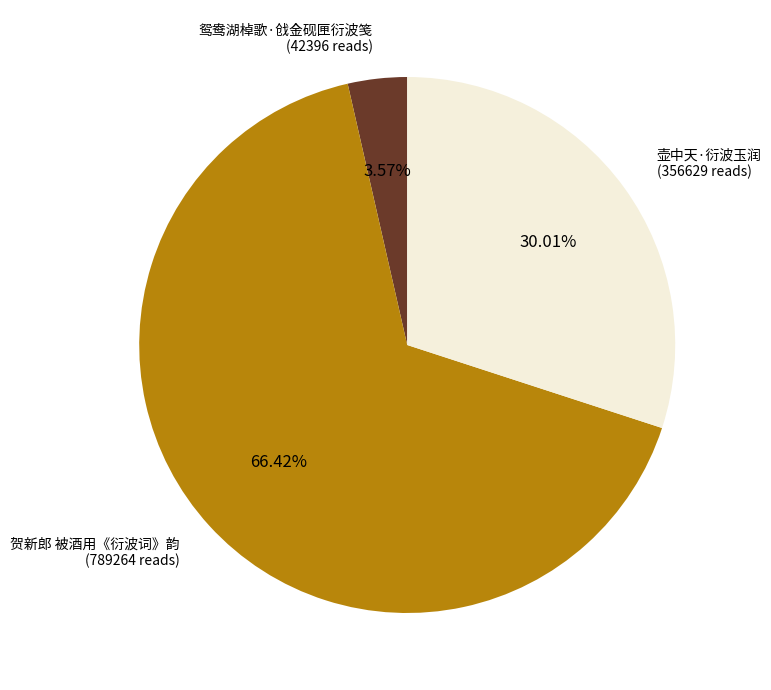

Is there any slice that represents more than half of the pie?

Yes